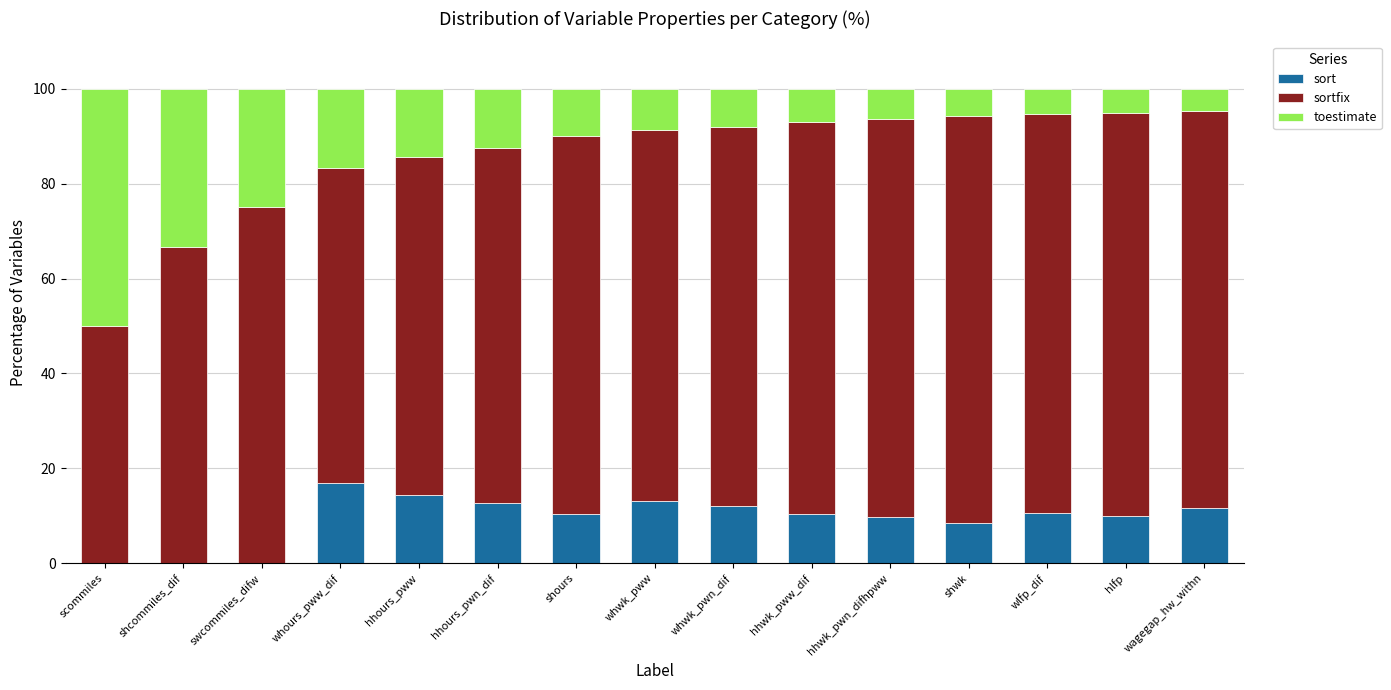

What is the maximum value for sort?

16.8